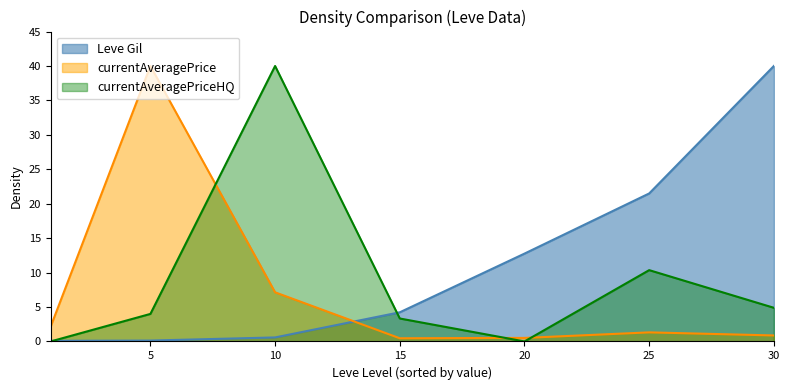

What is the lowest value of the Leve Gil series?

0.1